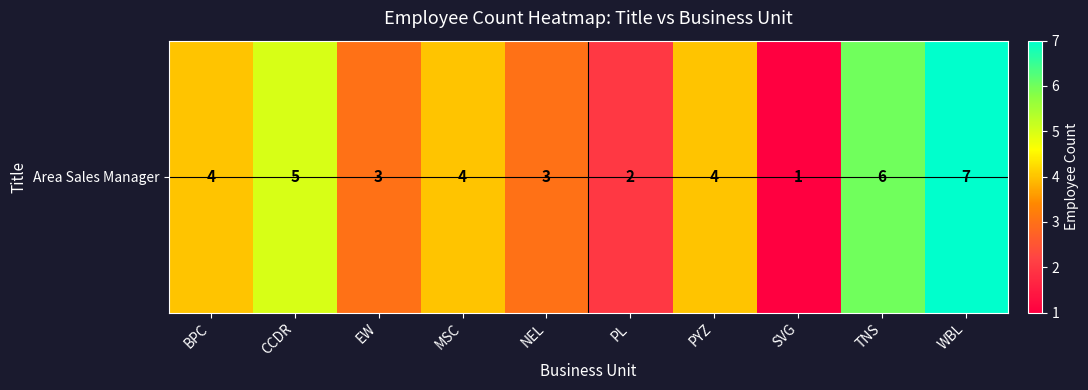

Reading left to right, extract all data points from this chart.

BPC=4	CCDR=5	EW=3	MSC=4	NEL=3	PL=2	PYZ=4	SVG=1	TNS=6	WBL=7